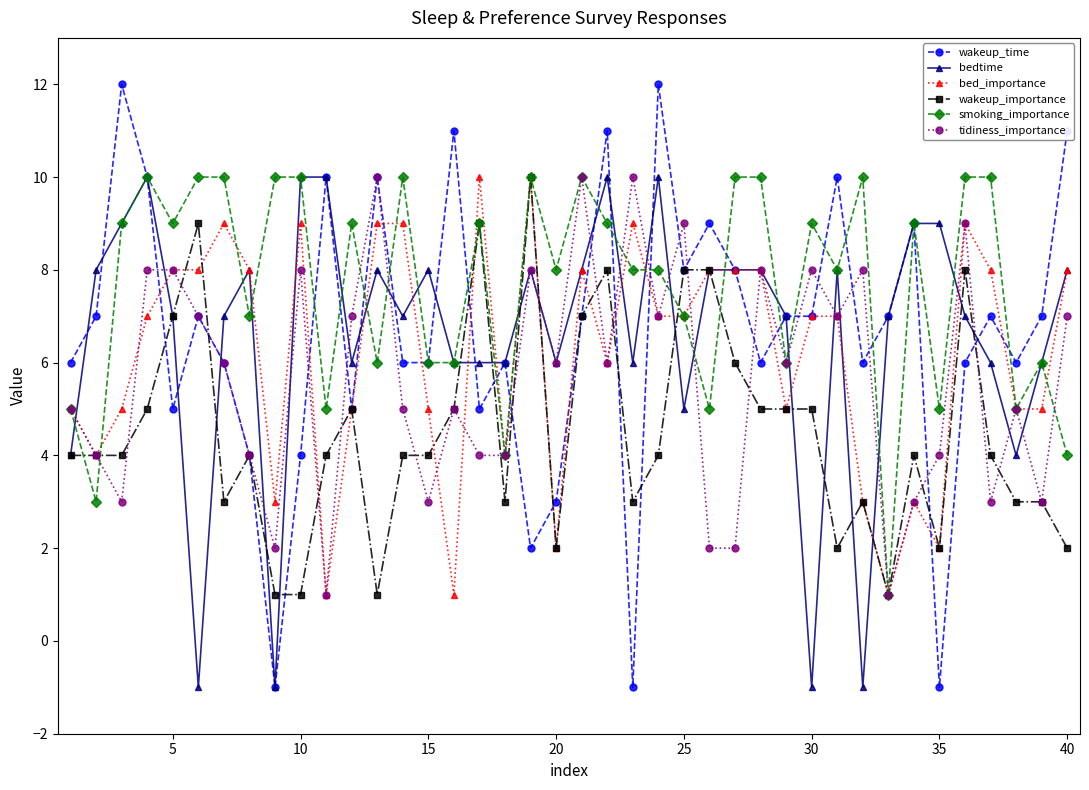

Which series has the widest spread of values?

wakeup_time